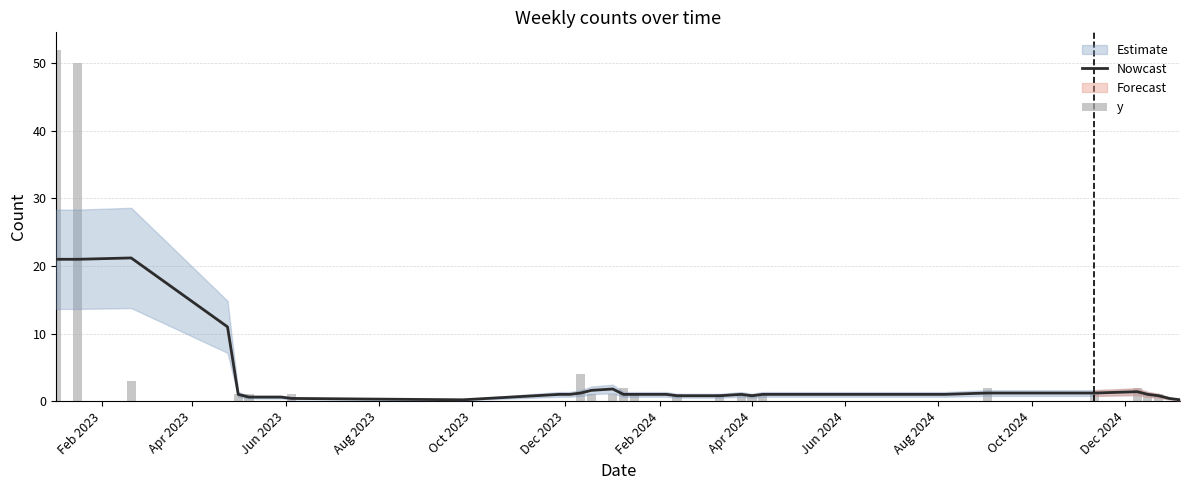

The y series shows 0.0 at Aug 2023. True or false?

True